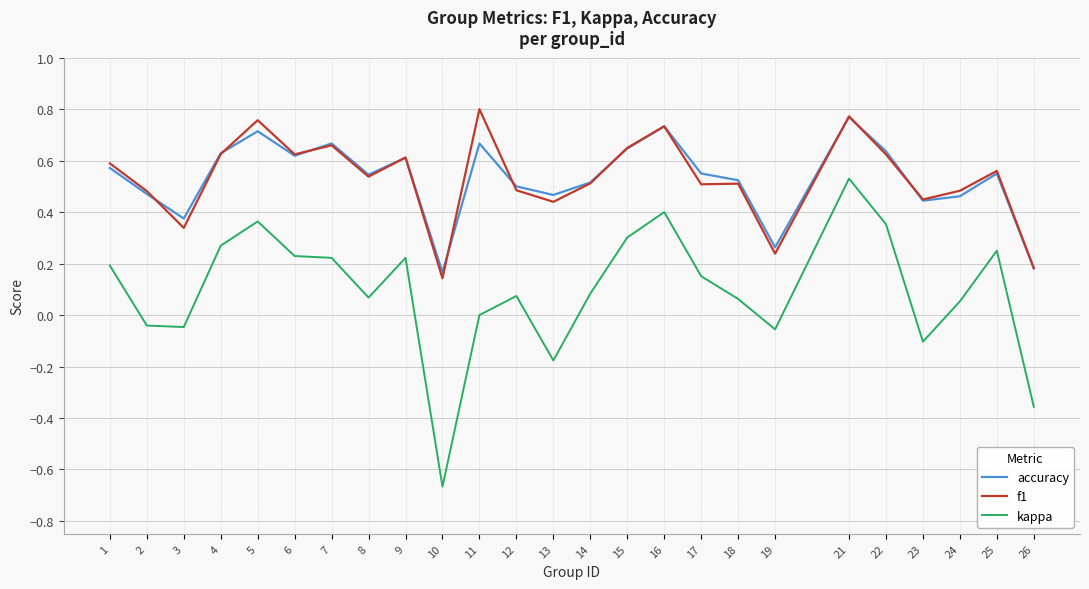

True or false: kappa and accuracy cross at least once.

False